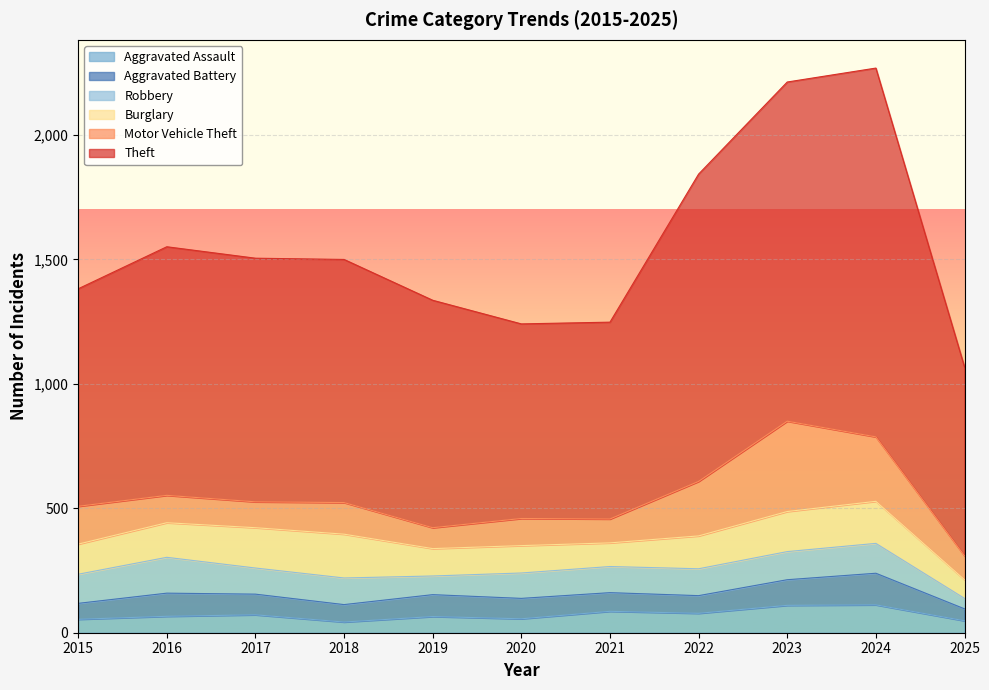

Is it true that Aggravated Battery equals 27 at 2021?

False